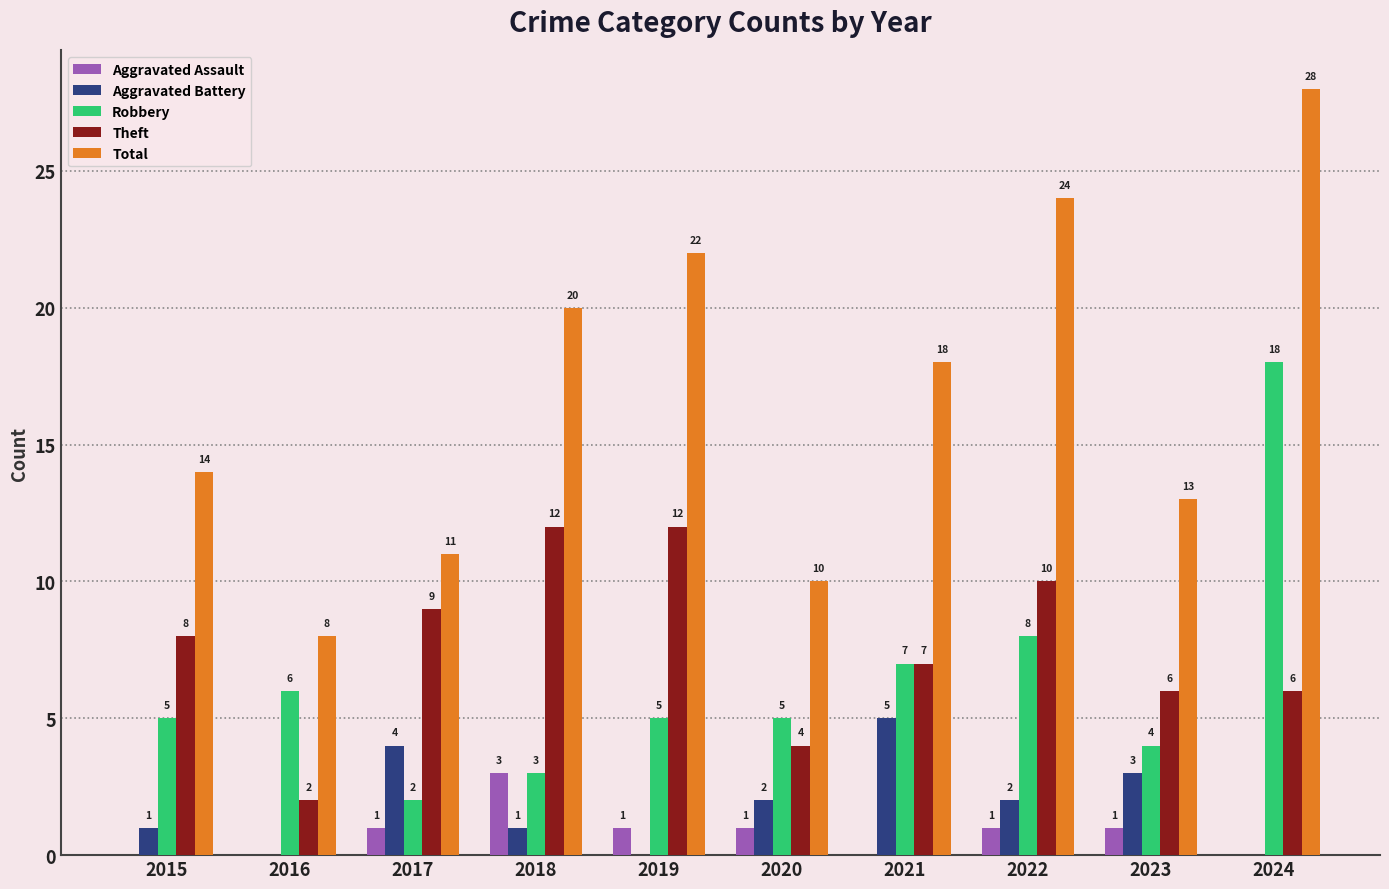

Reading left to right, transcribe all the data shown in this chart.

Aggravated Assault: 2015=0	2016=0	2017=1	2018=3	2019=1	2020=1	2021=0	2022=1	2023=1	2024=0
Aggravated Battery: 2015=1	2016=0	2017=4	2018=1	2019=0	2020=2	2021=5	2022=2	2023=3	2024=0
Robbery: 2015=5	2016=6	2017=2	2018=3	2019=5	2020=5	2021=7	2022=8	2023=4	2024=18
Theft: 2015=8	2016=2	2017=9	2018=12	2019=12	2020=4	2021=7	2022=10	2023=6	2024=6
Total: 2015=14	2016=8	2017=11	2018=20	2019=22	2020=10	2021=18	2022=24	2023=13	2024=28